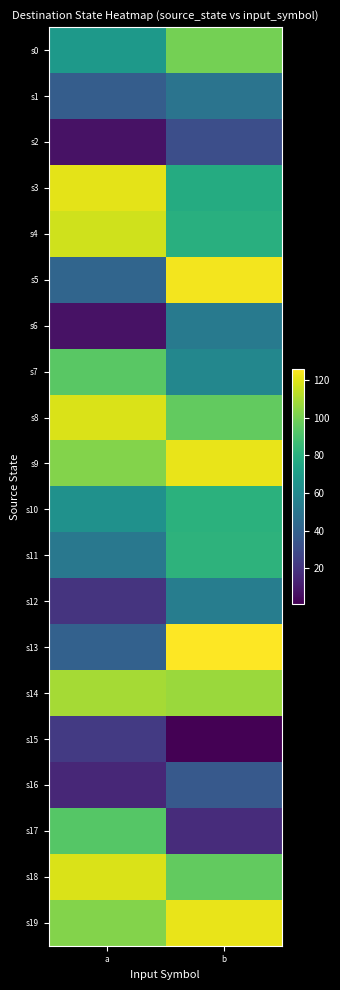

List the series in order of their peak value, highest first.

s13, s5, s9, s19, s3, s8, s18, s4, s14, s0, s7, s17, s11, s10, s12, s6, s1, s16, s2, s15